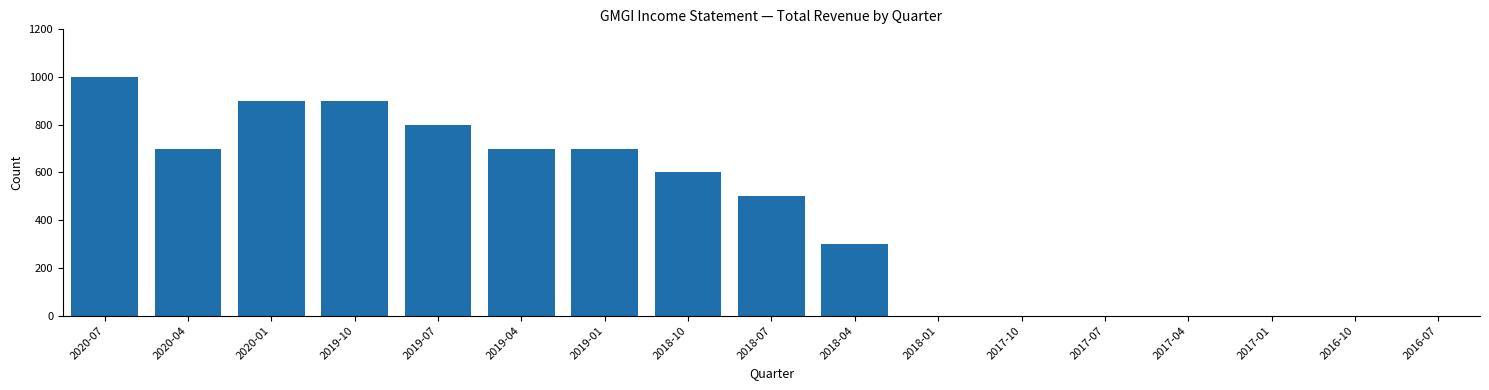

Reading left to right, list all the values displayed in this chart.

2020-07=1000	2020-04=700	2020-01=900	2019-10=900	2019-07=800	2019-04=700	2019-01=700	2018-10=600	2018-07=500	2018-04=300	2018-01=0	2017-10=0	2017-07=0	2017-04=0	2017-01=0	2016-10=0	2016-07=0